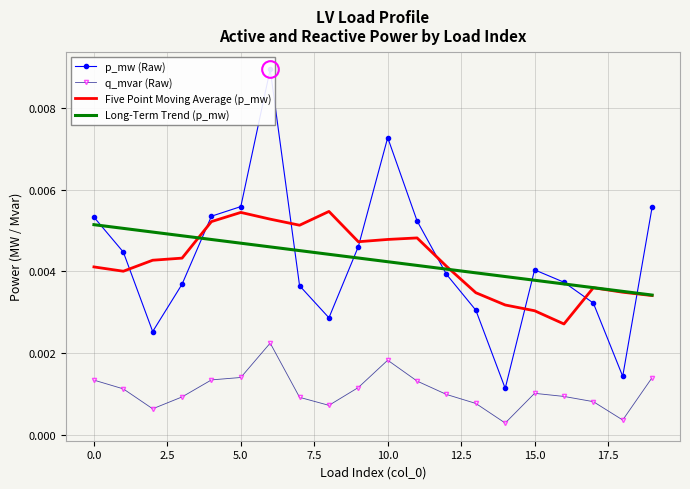

What is the sum of all Long-Term Trend (p_mw) values?

0.1